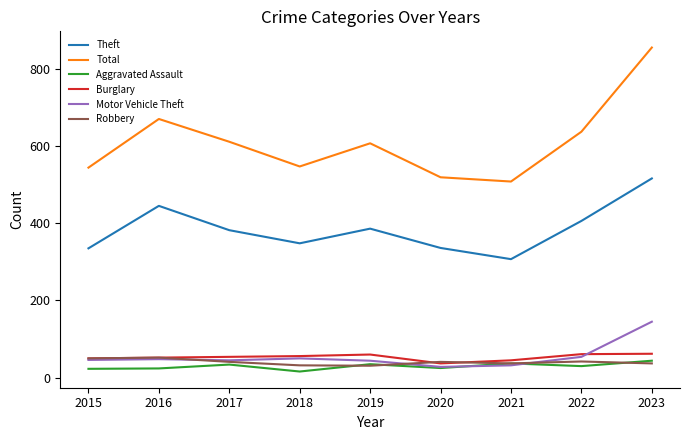

Which series has the largest total across all categories?

Total